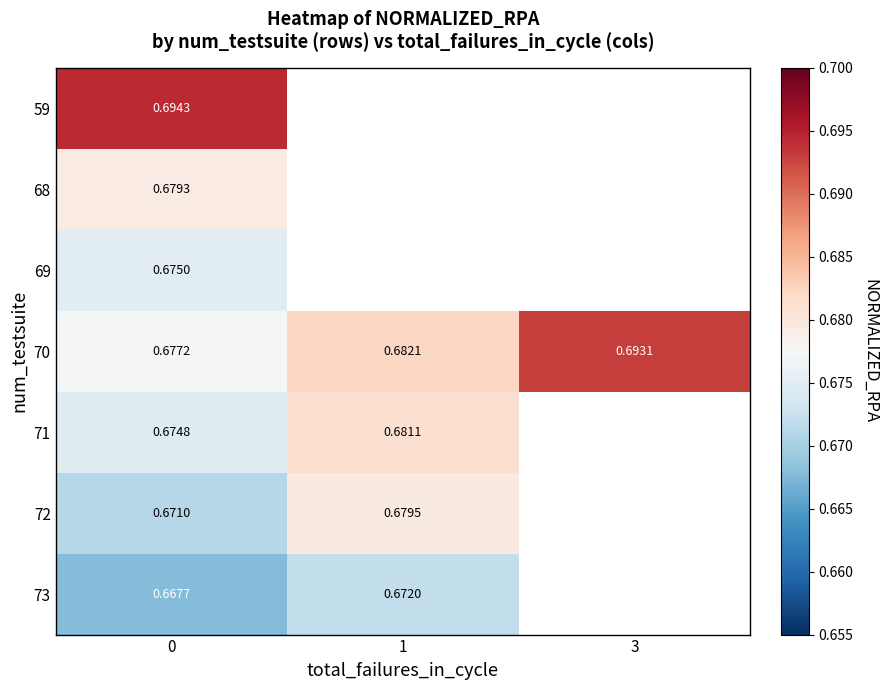

What is the minimum value for 71?

0.7